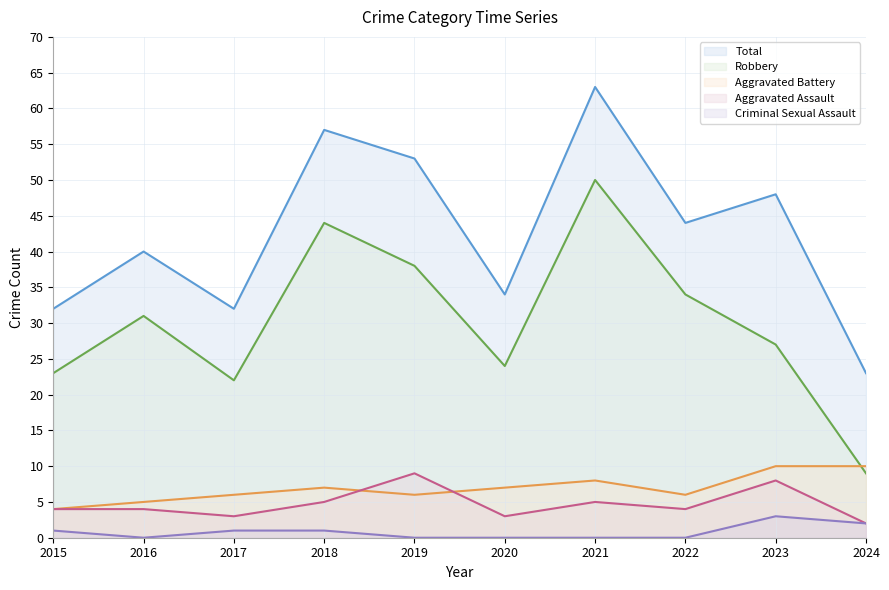

Reading left to right, what are all the values shown in this chart?

Aggravated Assault: 4	4	3	5	9	3	5	4	8	2
Aggravated Battery: 4	5	6	7	6	7	8	6	10	10
Criminal Sexual Assault: 1	0	1	1	0	0	0	0	3	2
Robbery: 23	31	22	44	38	24	50	34	27	9
Total: 32	40	32	57	53	34	63	44	48	23